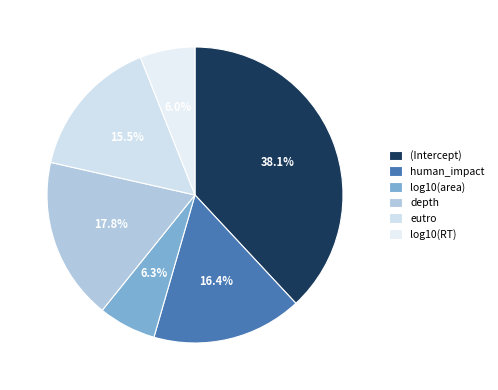

How many slices are in this pie chart?

6